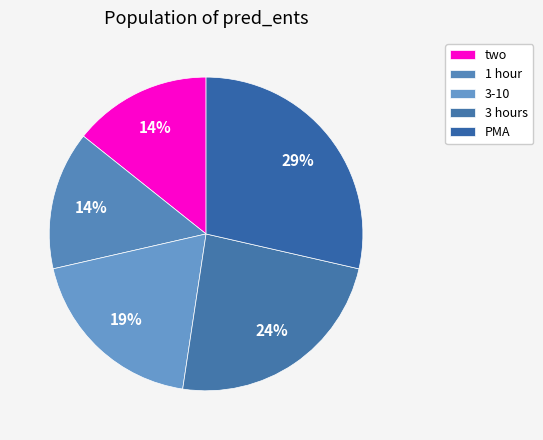

To the nearest percent, what percentage of the pie is 3 hours?

24%